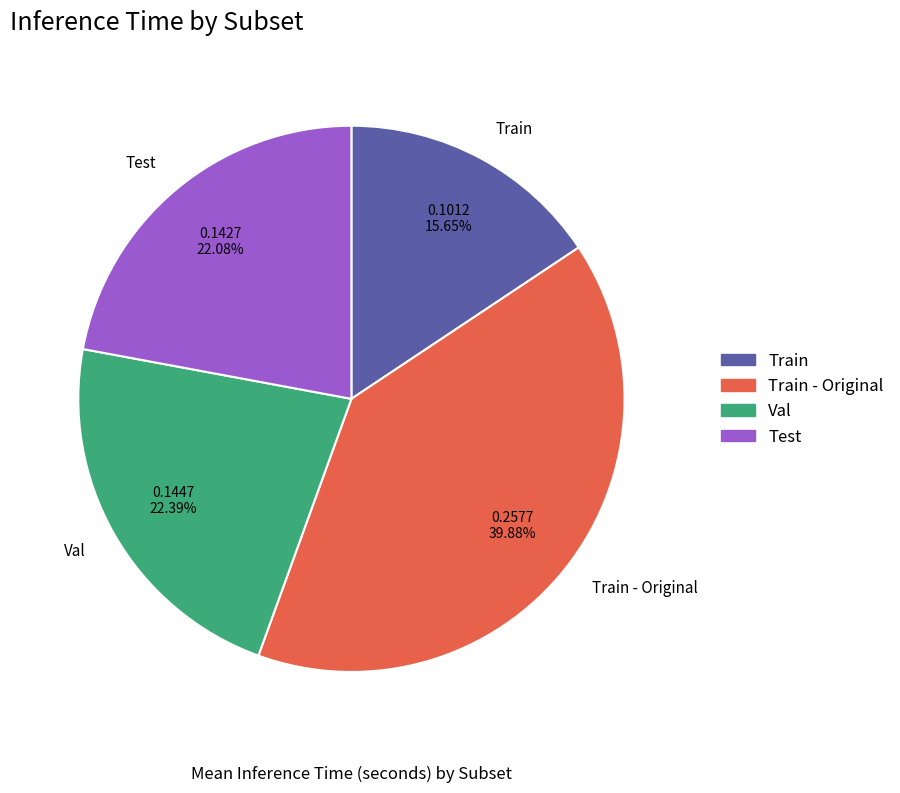

Is it true that Train - Original is 40% of the pie?

True